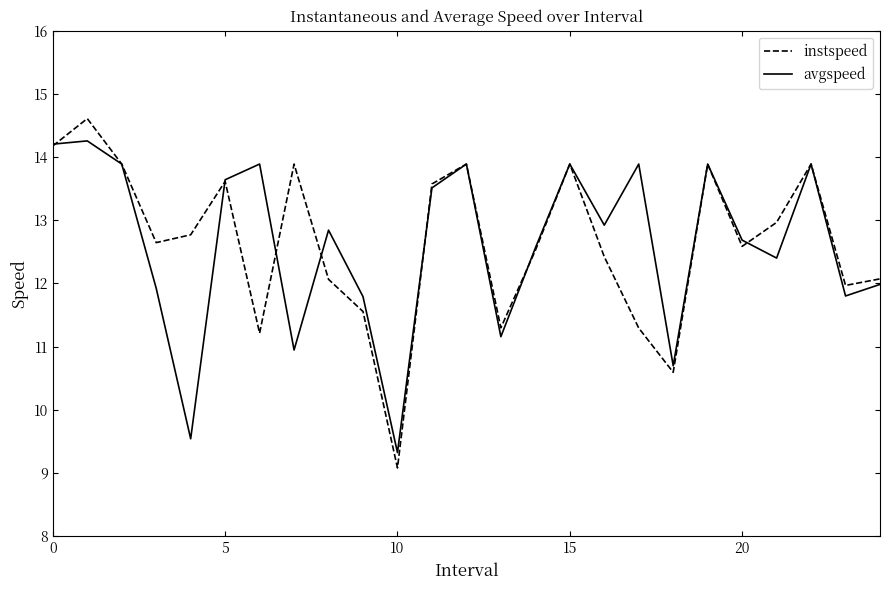

Which series has the largest range (max minus min)?

instspeed